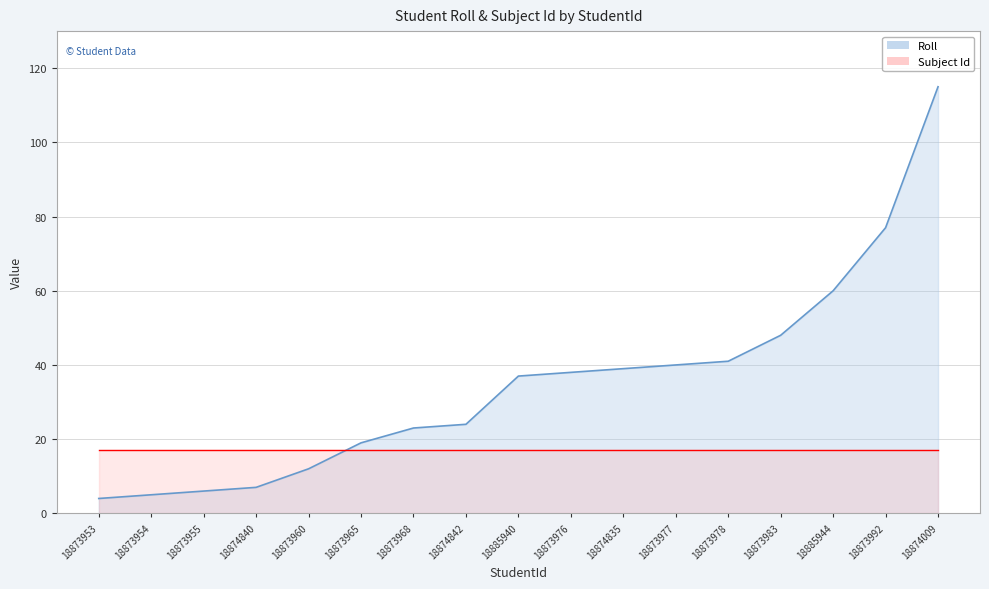

The chart shows a value of 48 at 18874009. True or false?

False